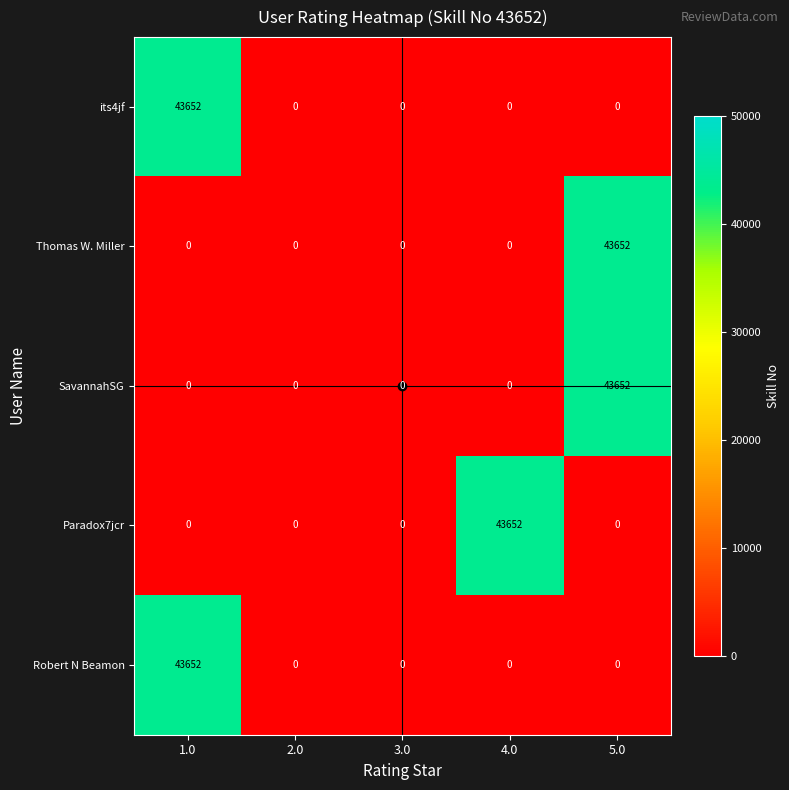

What is the total value across all series at 1.0?

87304